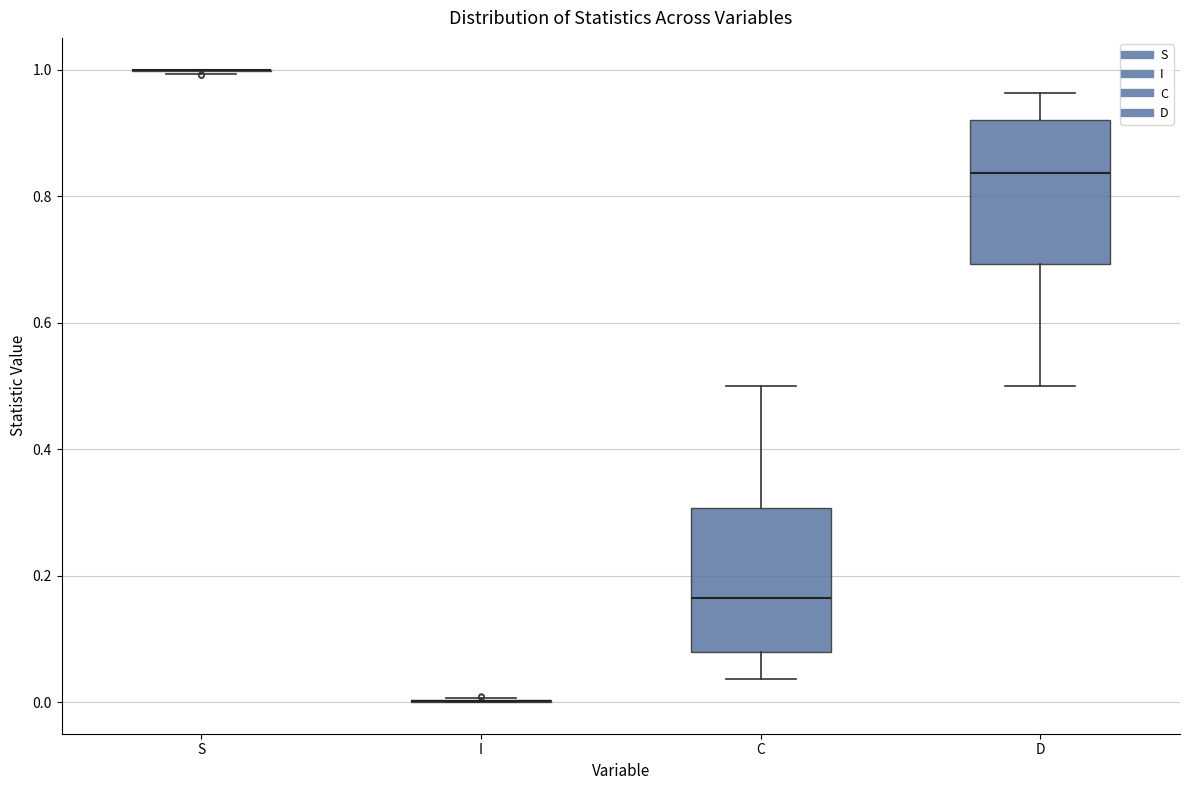

Reading left to right, read every box against the y-axis: the position of its median line, the range the box covers, and the ends of its whiskers. The values are not printed on the chart, so give them approximately, as read against the axis.

S: box collapsed to a line at 1.00, whiskers 1.00 to 1.00
I: box collapsed to a line at 0.00, whiskers 0.00 to 0.00
C: median 0.16, box 0.08 to 0.30, whiskers 0.04 to 0.50
D: median 0.84, box 0.70 to 0.92, whiskers 0.50 to 0.96